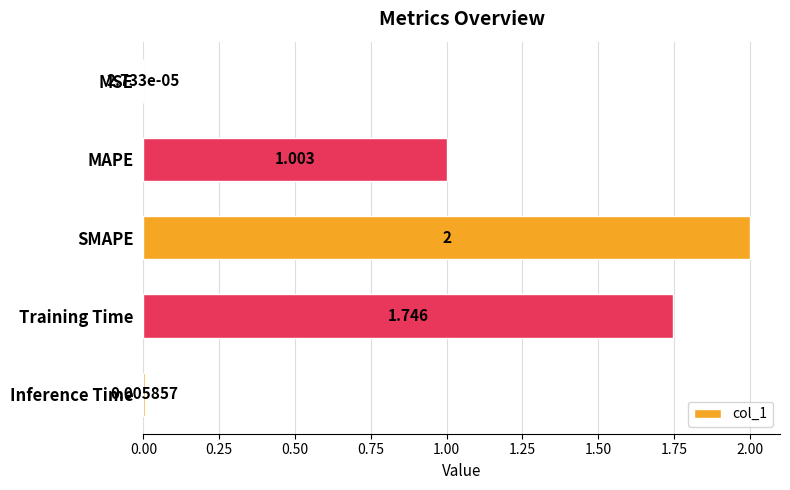

Between MAPE and Training Time, which is larger?

Training Time